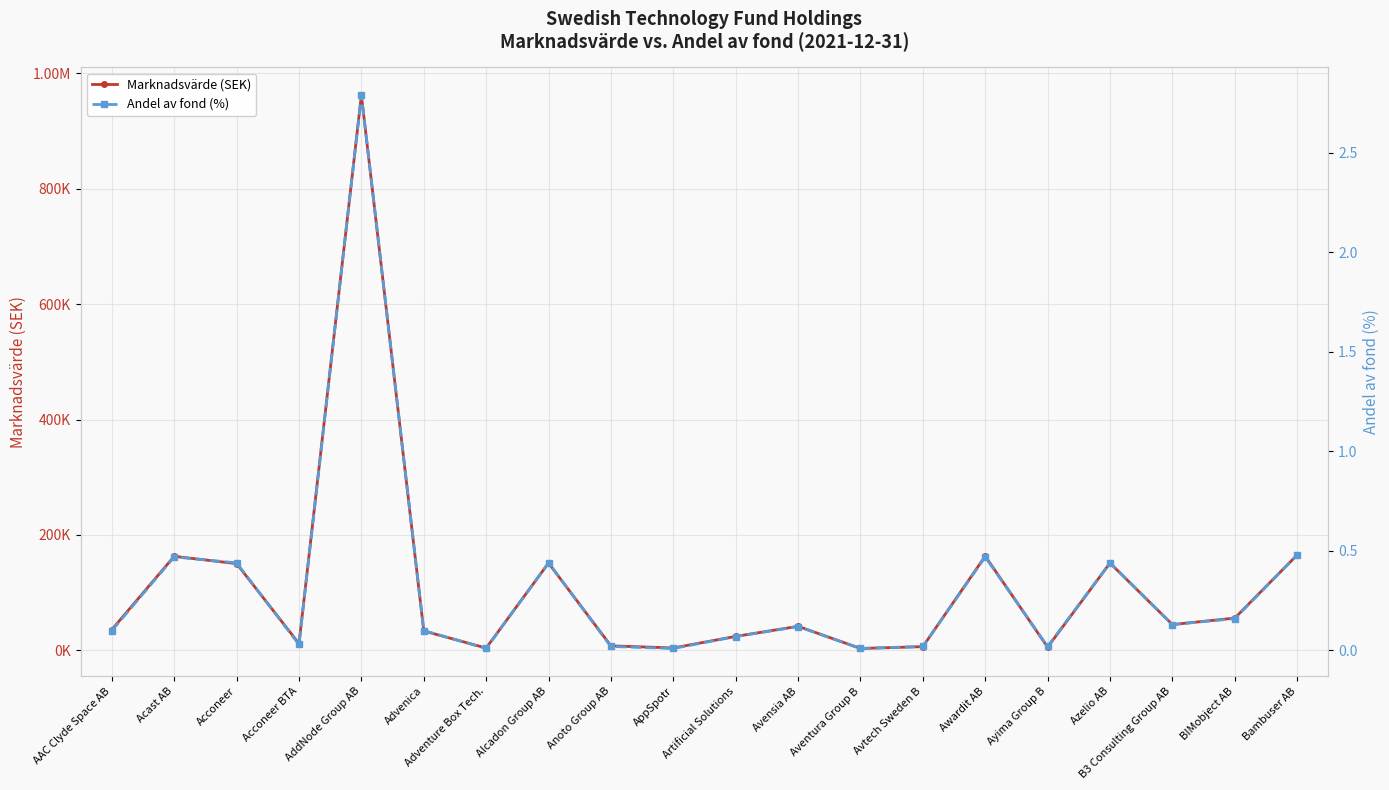

At which category is the sum across all series the highest?

AddNode Group AB